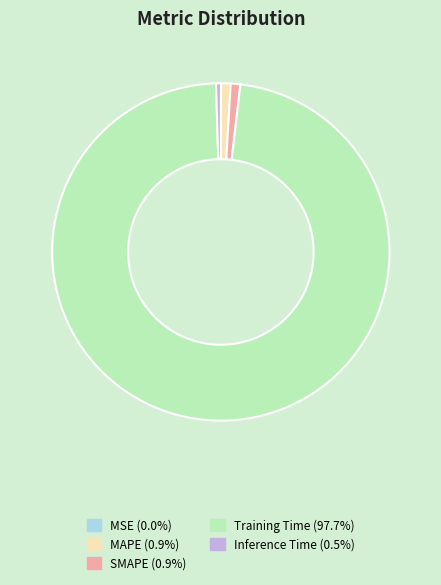

What is the largest slice in the pie chart?

Training Time